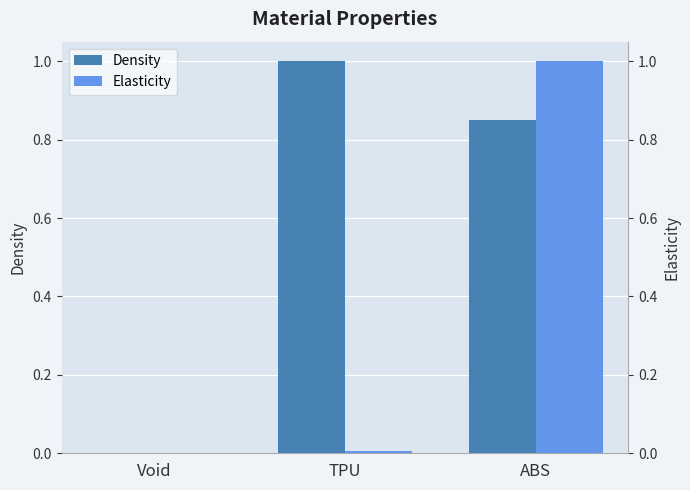

What is the sum of all Density values?

1.9